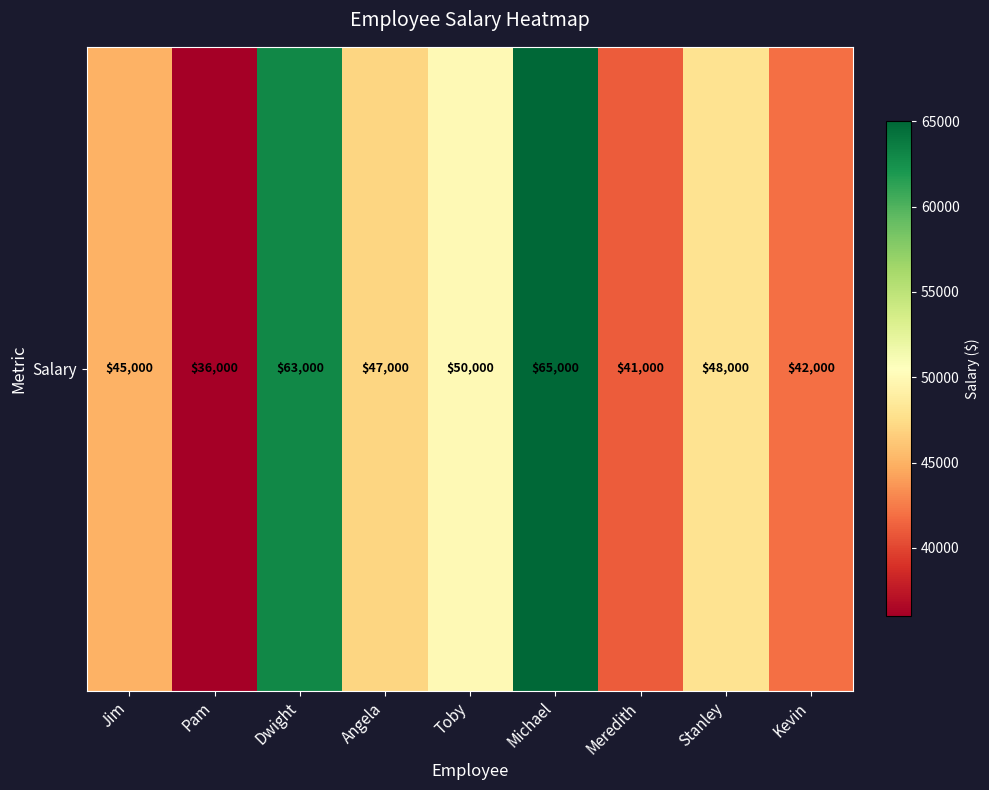

Reading left to right, what are all the values shown in this chart?

45000	36000	63000	47000	50000	65000	41000	48000	42000